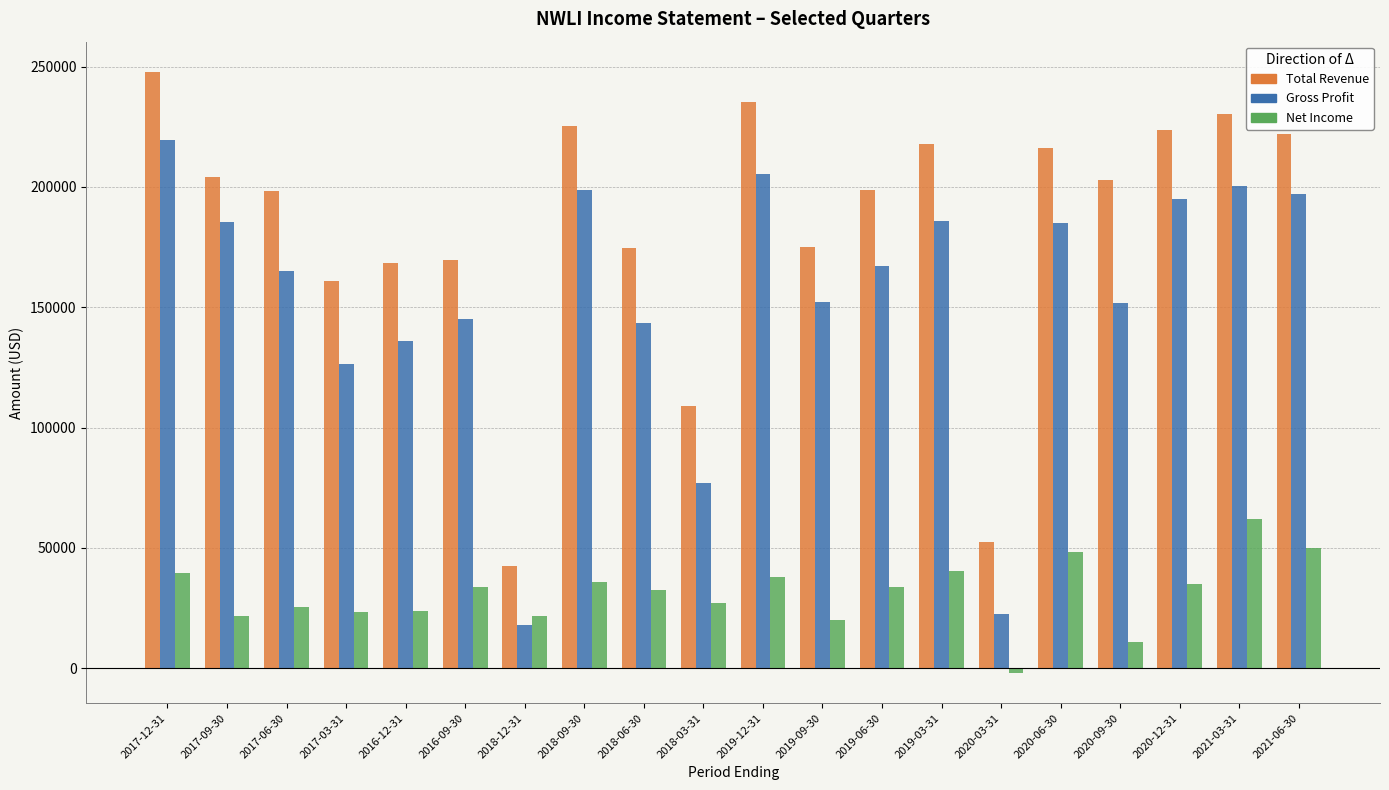

Does the chart contain stacked bars?

No